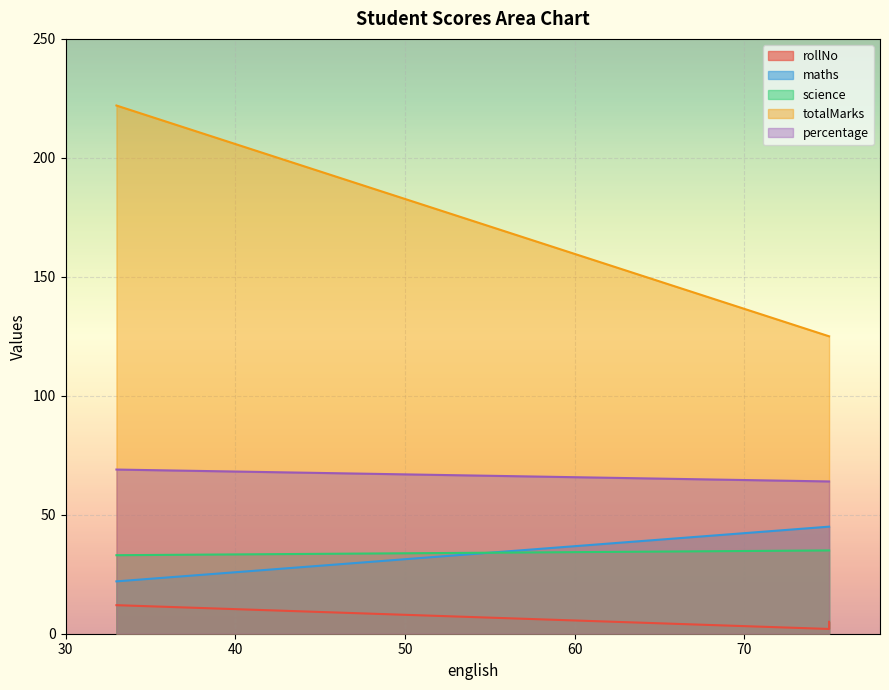

True or false: totalMarks has a value of 75 at 75.0.

False